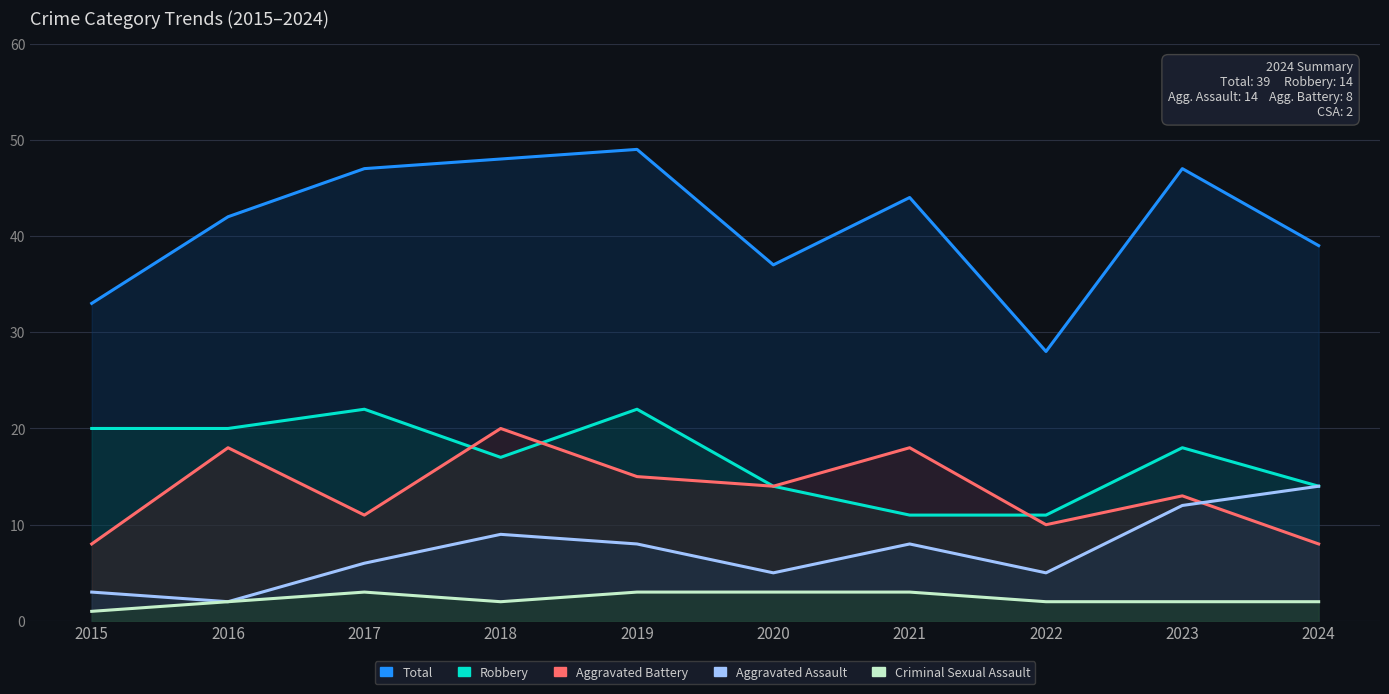

What is the difference between the Criminal Sexual Assault values at 2023 and 2019?

1